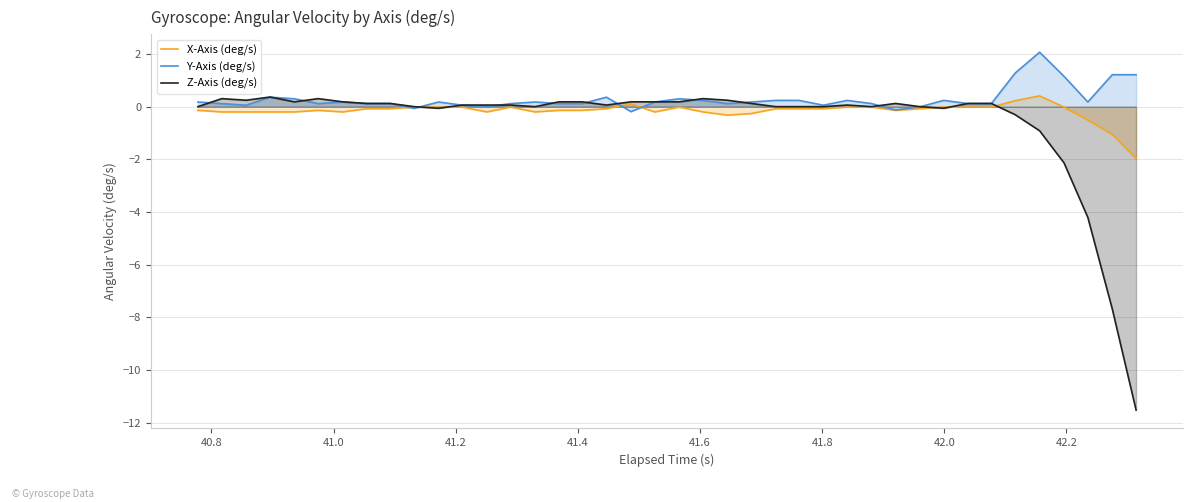

At how many categories does at least one series exceed 0?

40